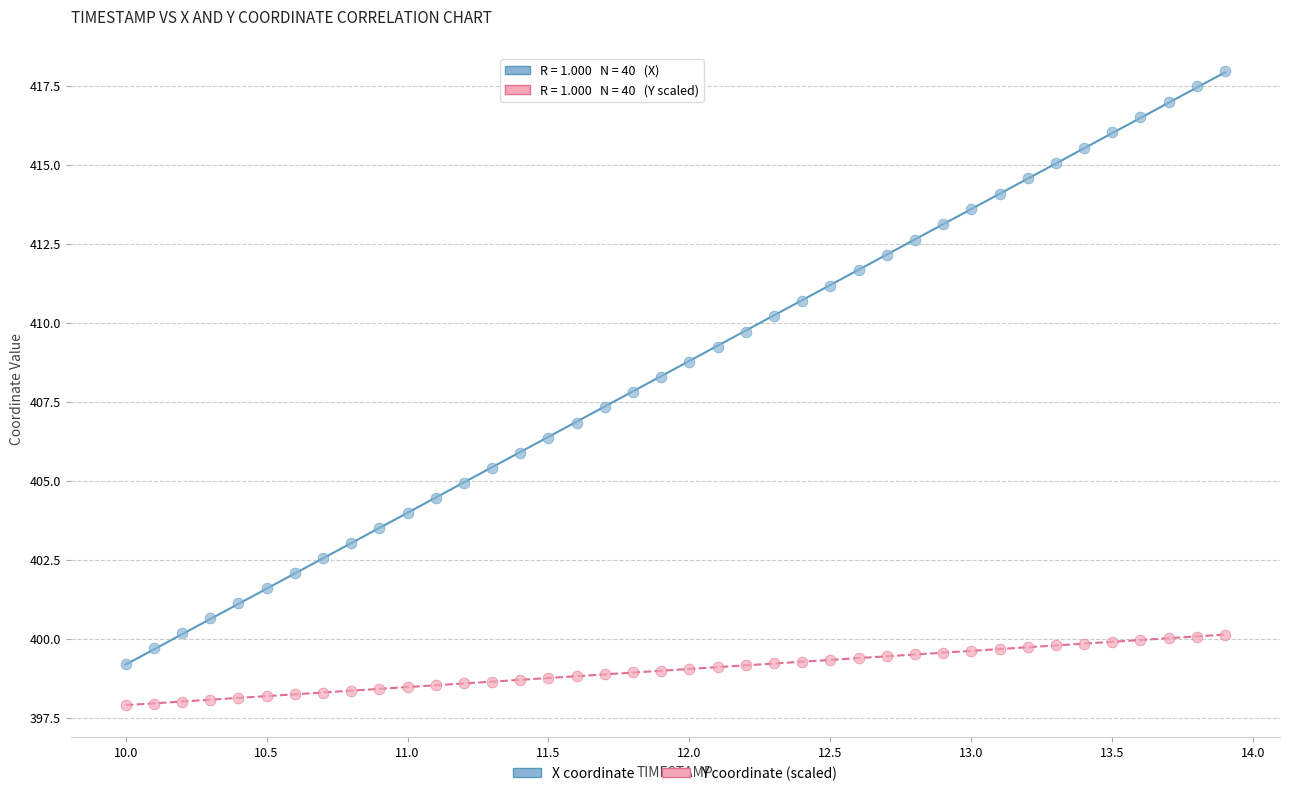

What is the X range (max minus min) for the scatter plot?

3.9